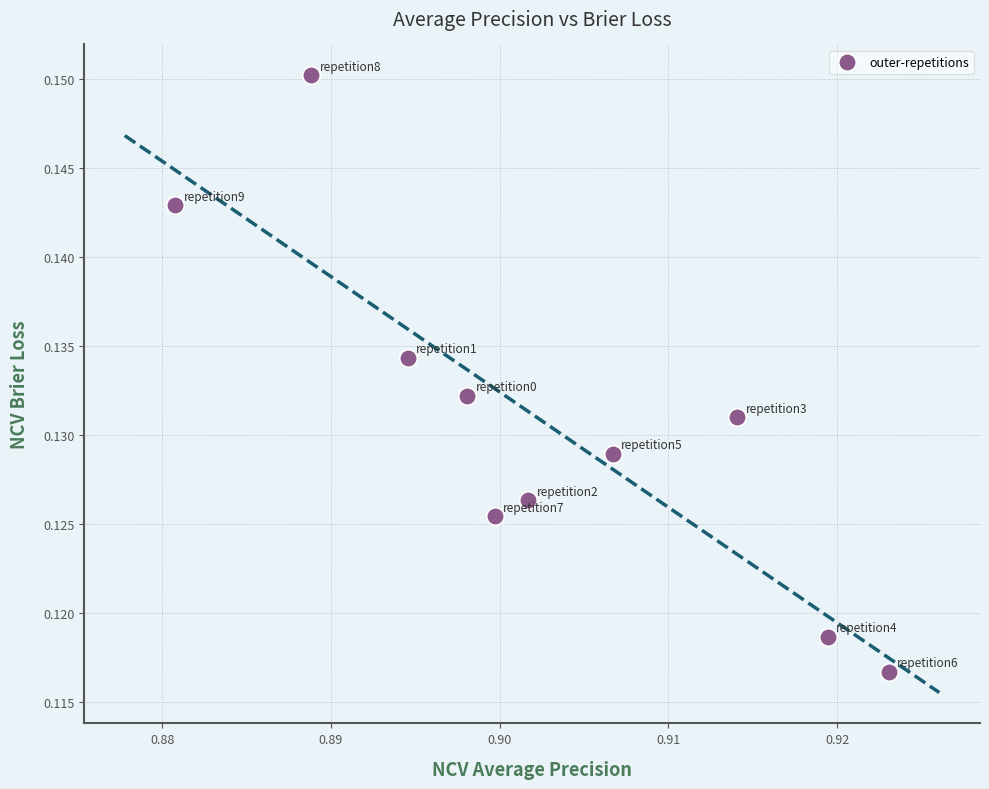

What is the average X value?

0.9